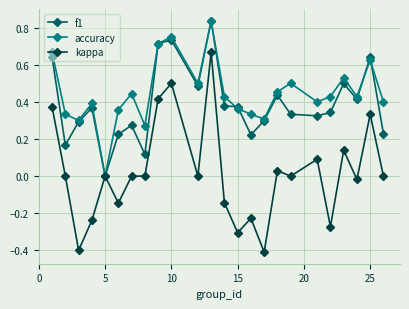

How many values in the f1 series exceed 0?

23